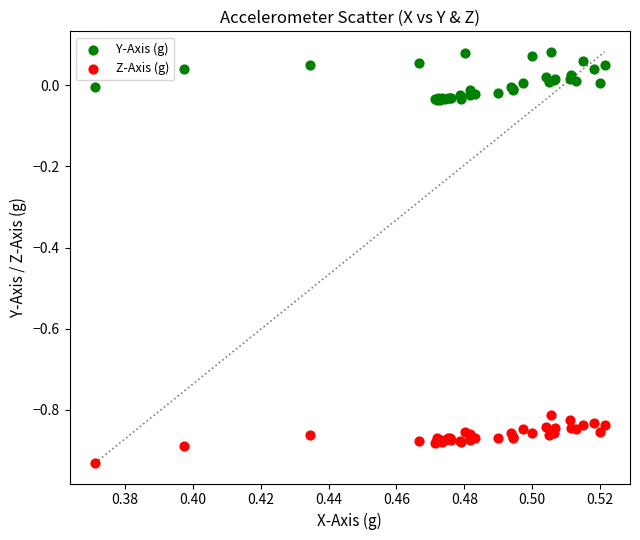

Which series contains the highest Y value?

Y-Axis (g)